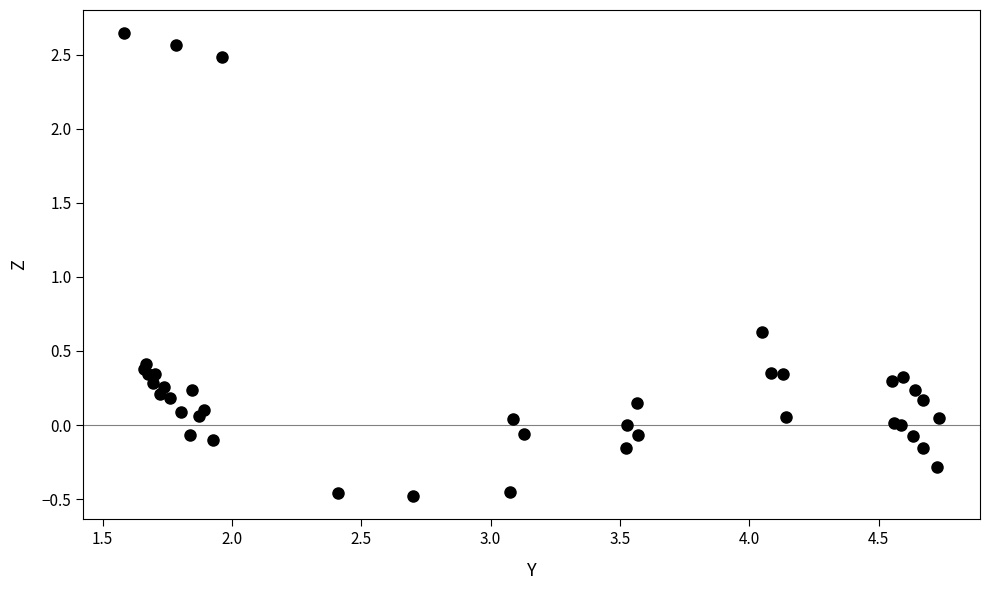

What Y value in the scatter plot is closest to 1?

0.6